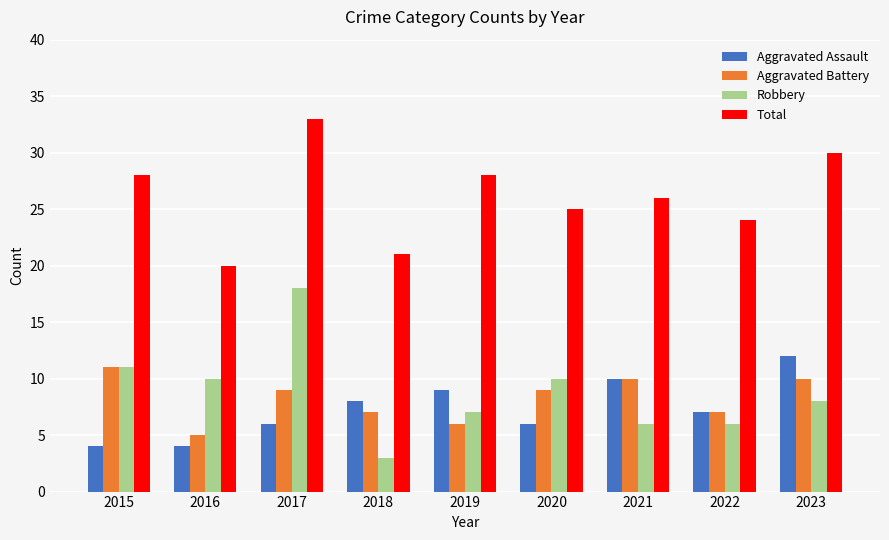

Which category has the lowest value in the Aggravated Battery series?

2016